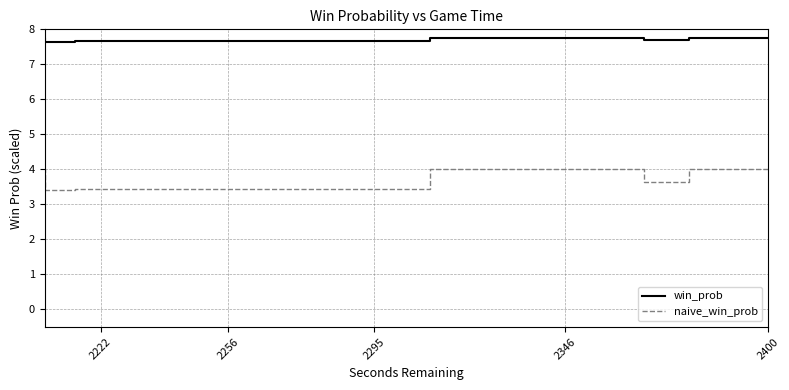

What is the difference between the maximum and minimum values in the win_prob series?

0.1